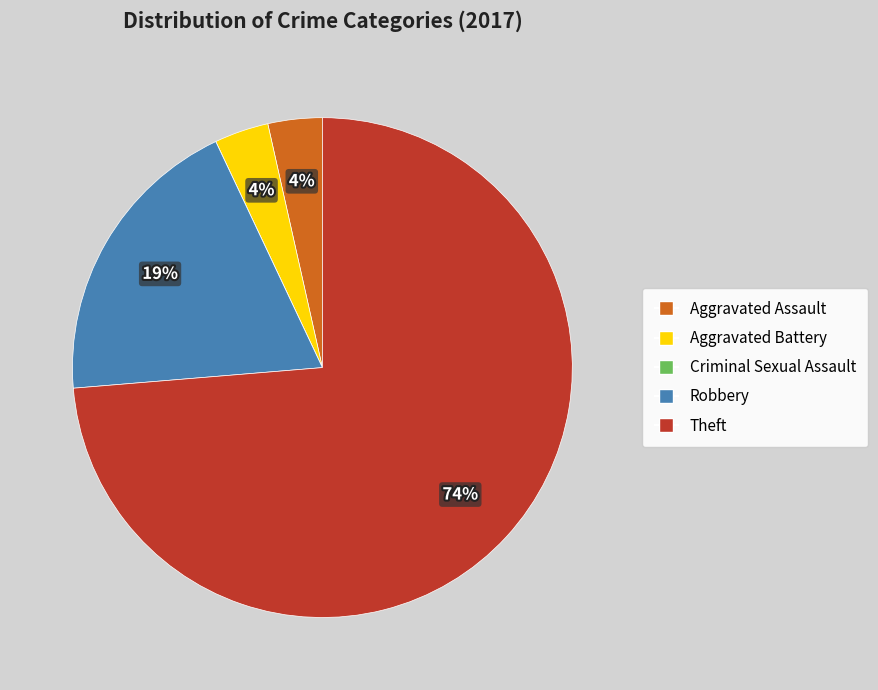

Do Theft and Robbery together represent more than half of the pie?

Yes